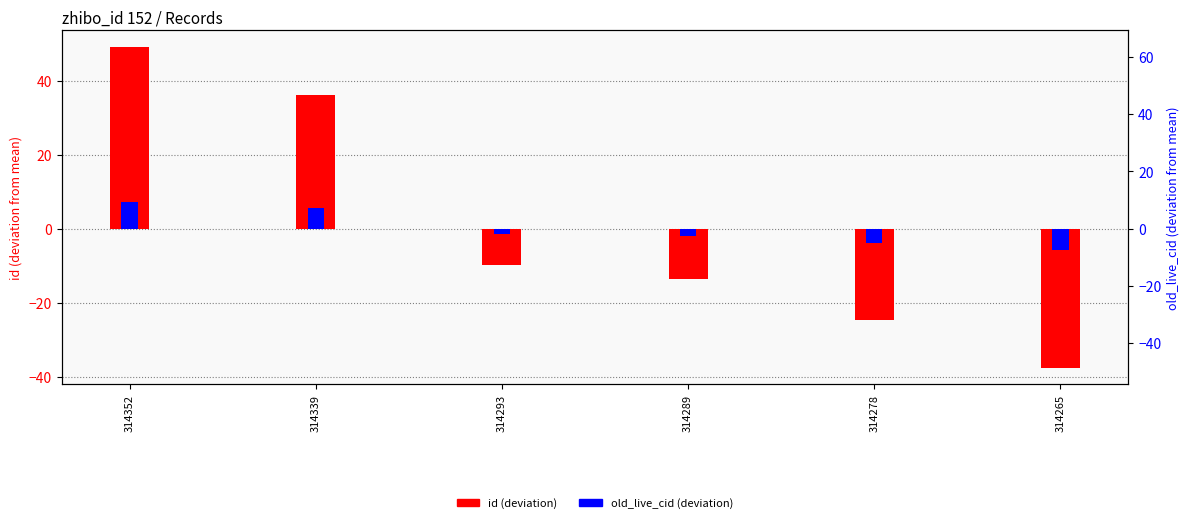

Which series has the widest spread of values?

id